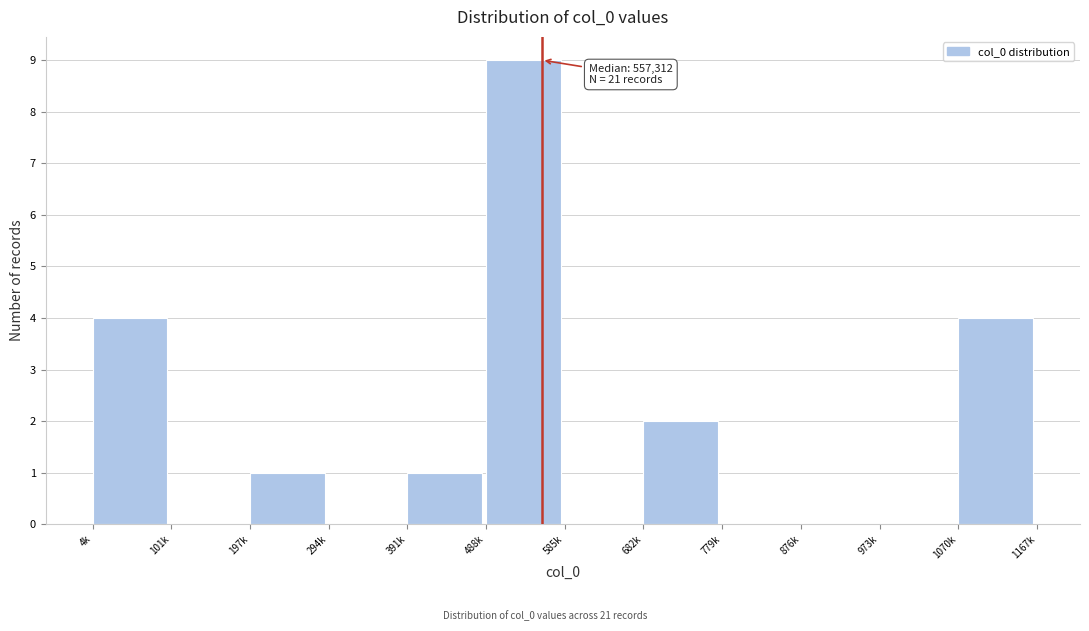

Reading left to right, what are all the values shown in this chart?

4k=4	101k=0	197k=1	294k=0	391k=1	488k=9	585k=0	682k=2	779k=0	876k=0	973k=0	1070k=4